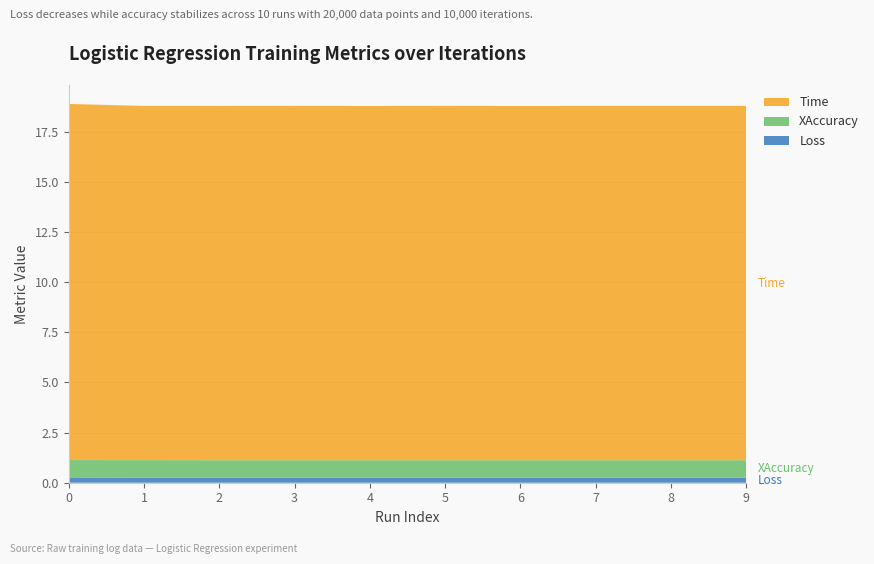

Reading left to right, transcribe all the data shown in this chart.

Loss: 0.3	0.3	0.2	0.2	0.2	0.2	0.2	0.2	0.2	0.2
XAccuracy: 0.9	0.9	0.9	0.9	0.9	0.9	0.9	0.9	0.9	0.9
Time: 17.7	17.7	17.6	17.7	17.6	17.7	17.6	17.7	17.7	17.7